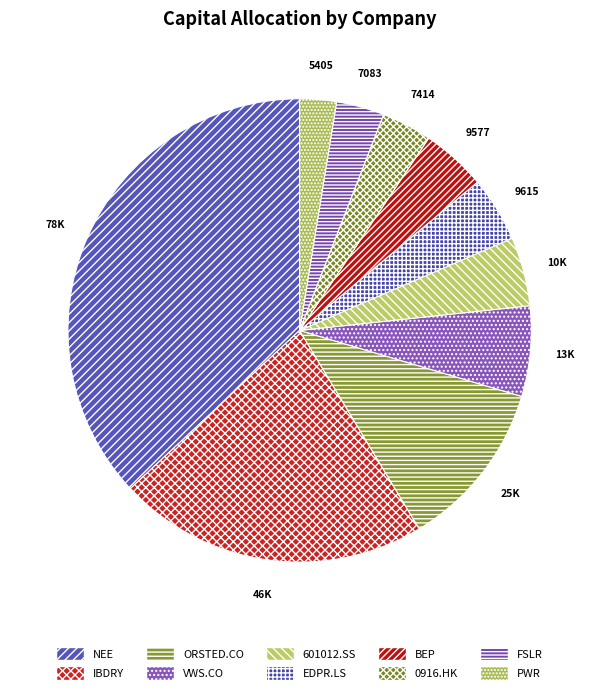

How many segments does this pie chart have?

10